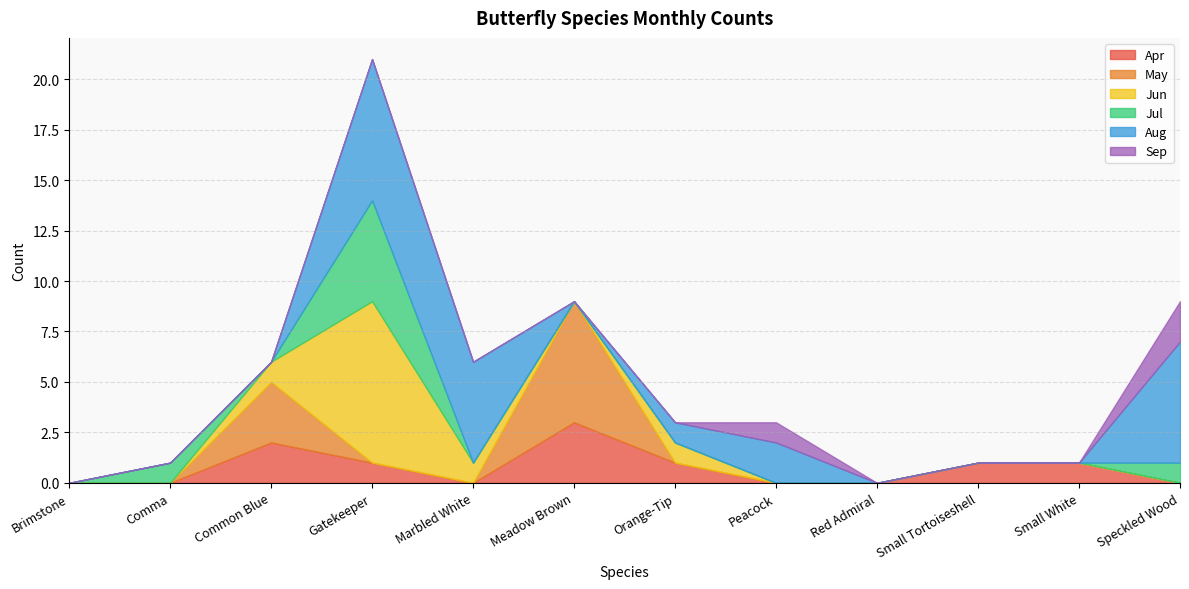

What is the label of the 4th point from the right?

Red Admiral